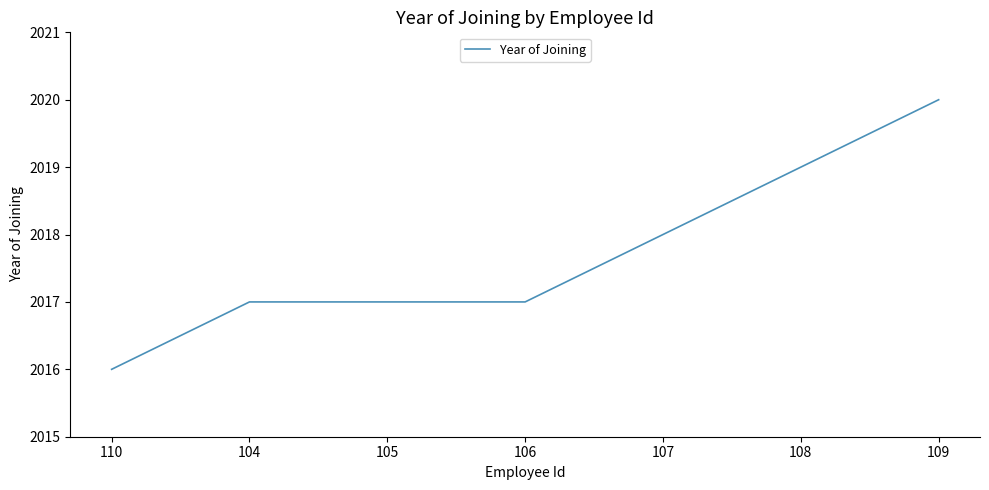

What value does the data have at 104?

2017